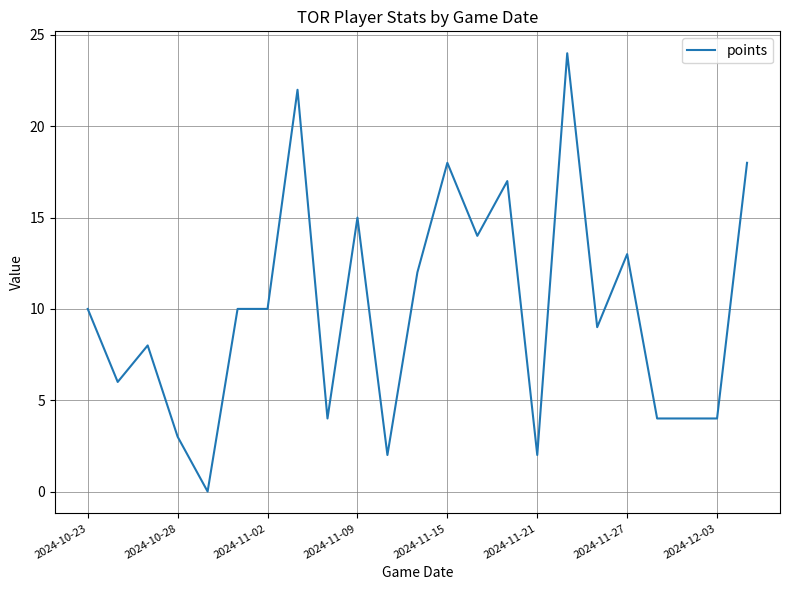

What is the difference between the maximum and minimum values?

24